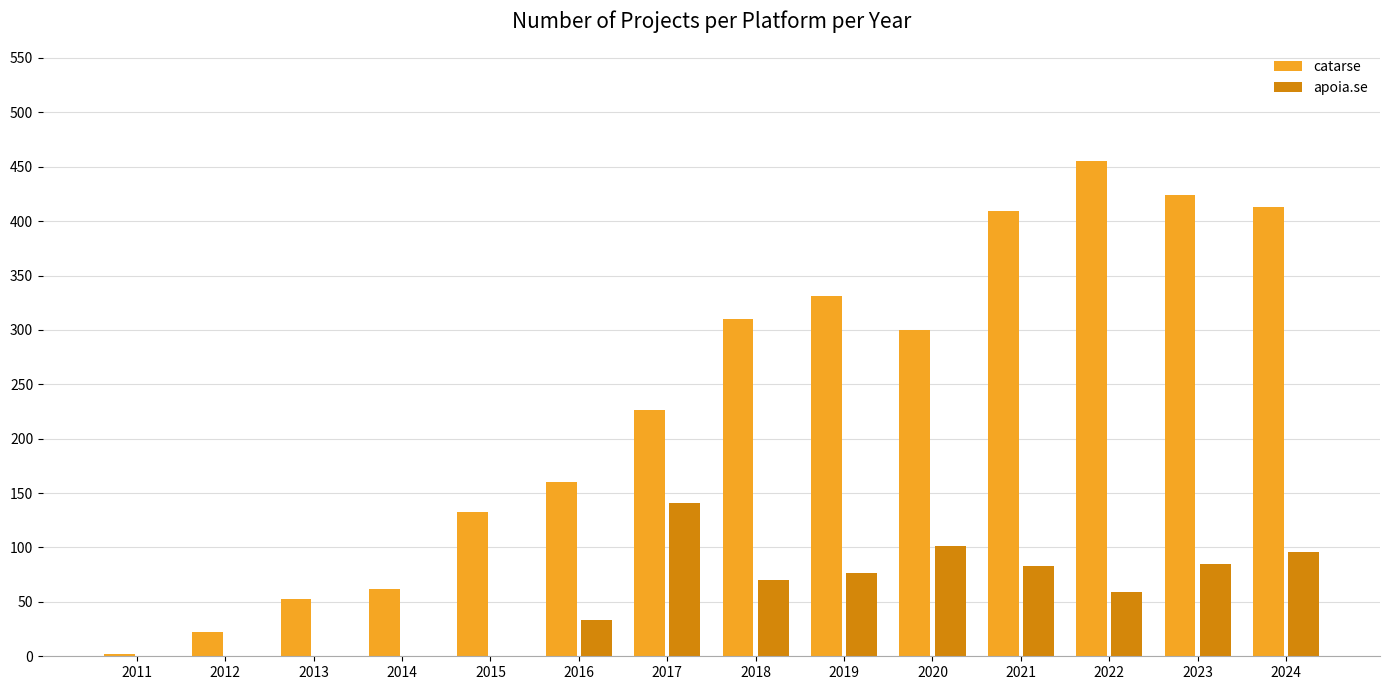

True or false: apoia.se has a value of 96 at 2024.

True